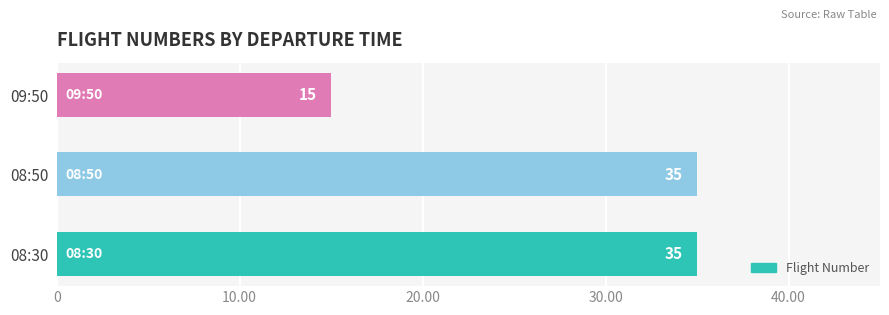

How many values are below 35?

1